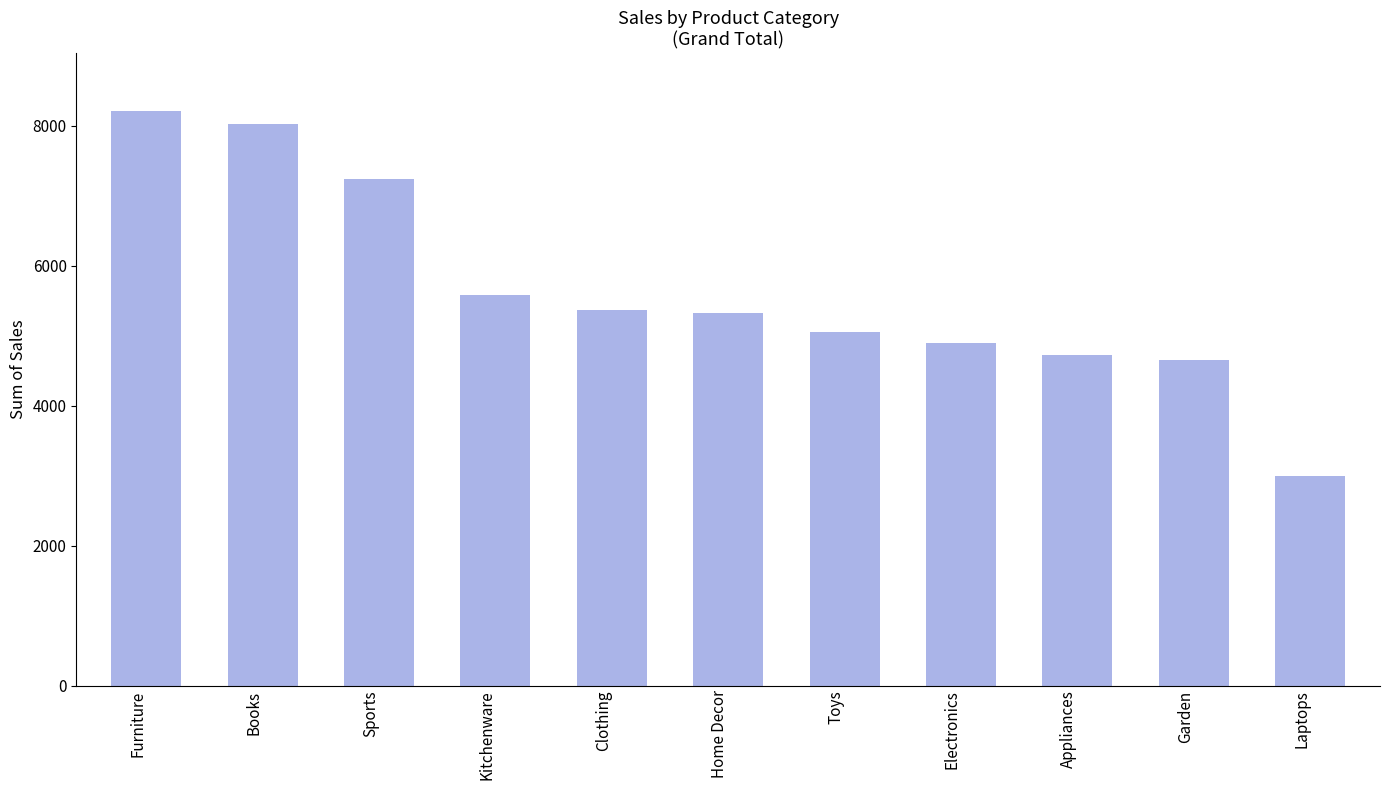

Which has a higher value, Laptops or Electronics?

Electronics